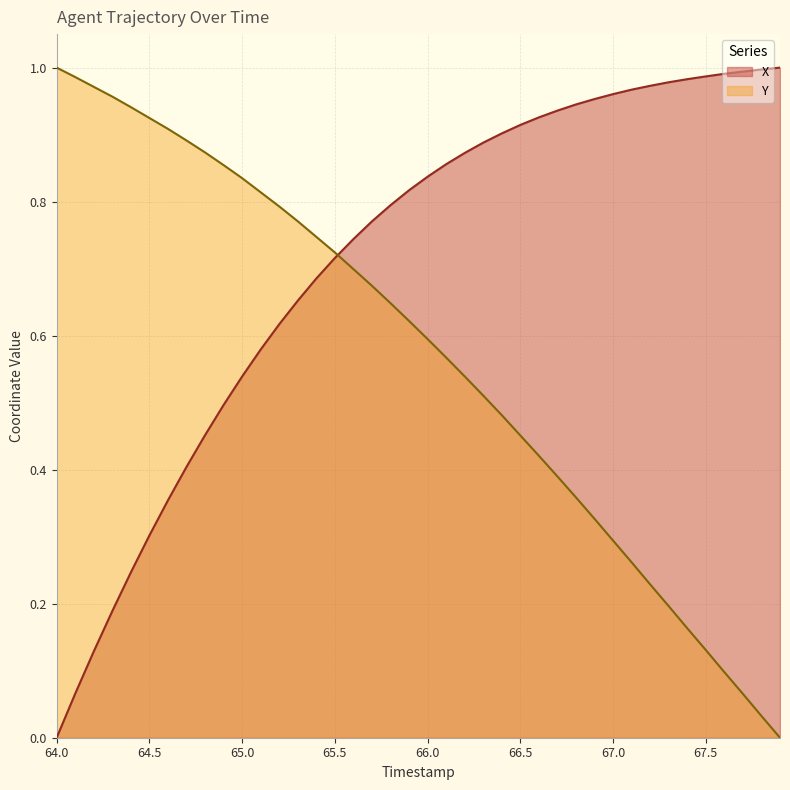

How many data points in Y are above 0?

39